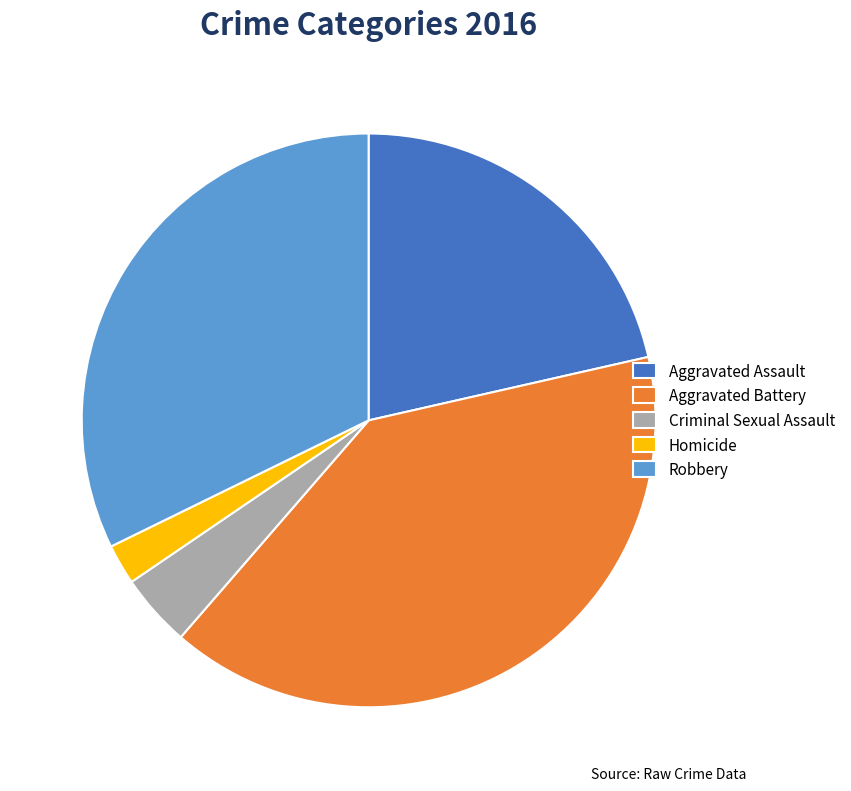

Count the number of slices in the pie.

5